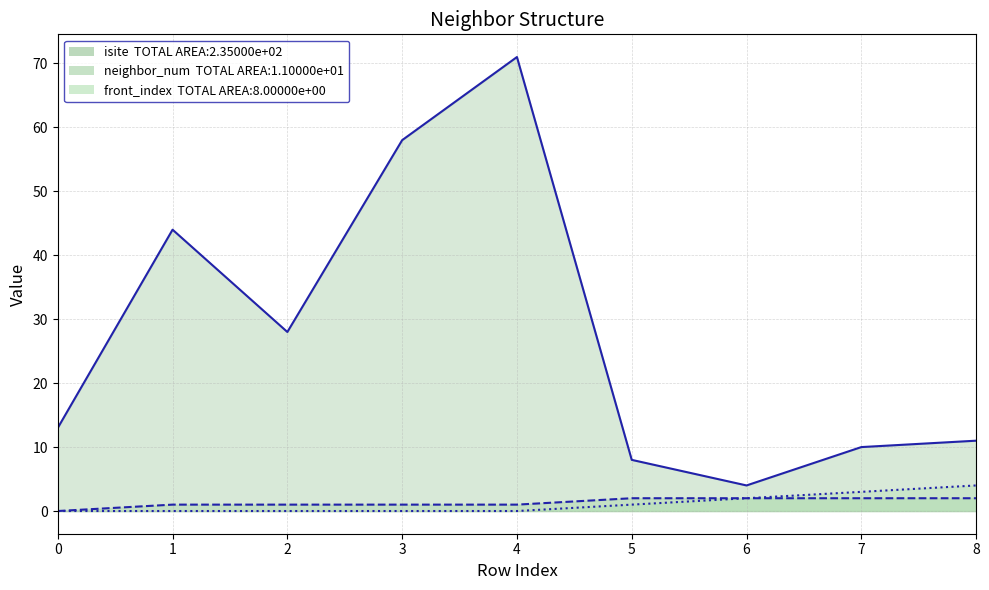

Which label corresponds to the largest value in the chart?

4